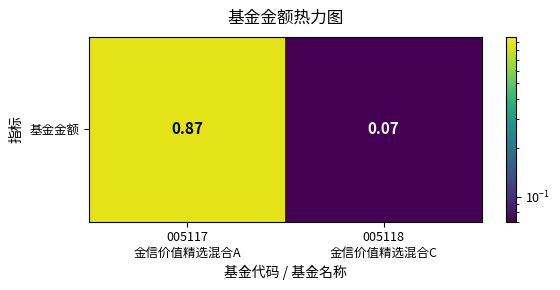

Between 005118
金信价值精选混合C and 005117
金信价值精选混合A, which is larger?

005117
金信价值精选混合A